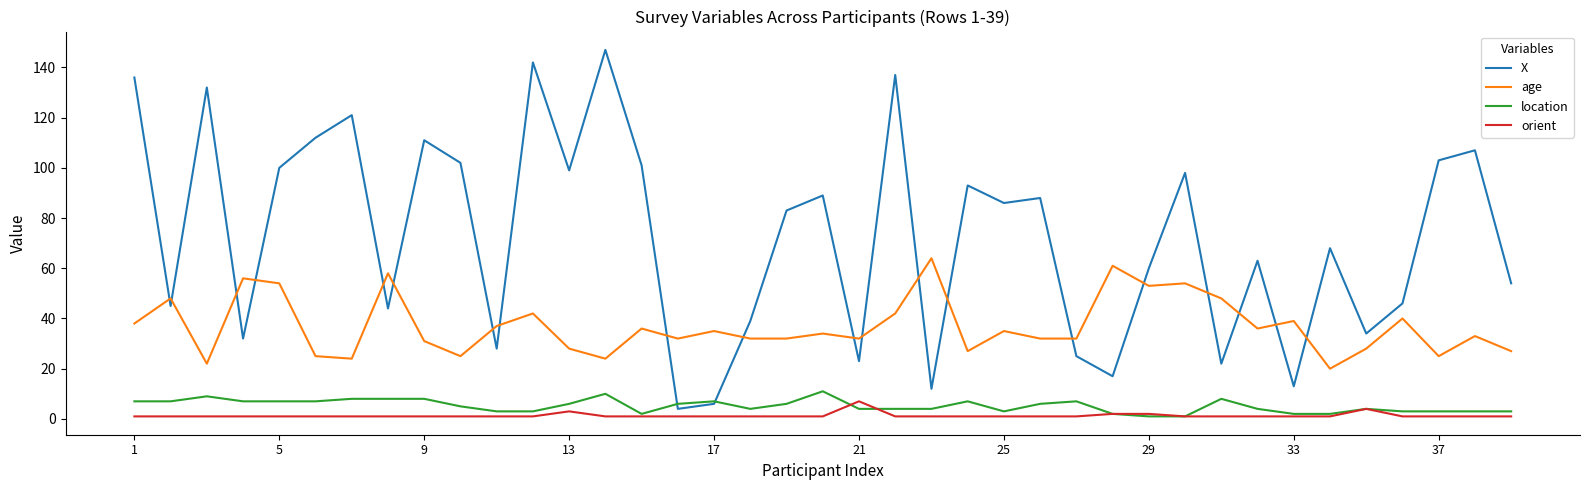

True or false: location and age cross at least once.

False